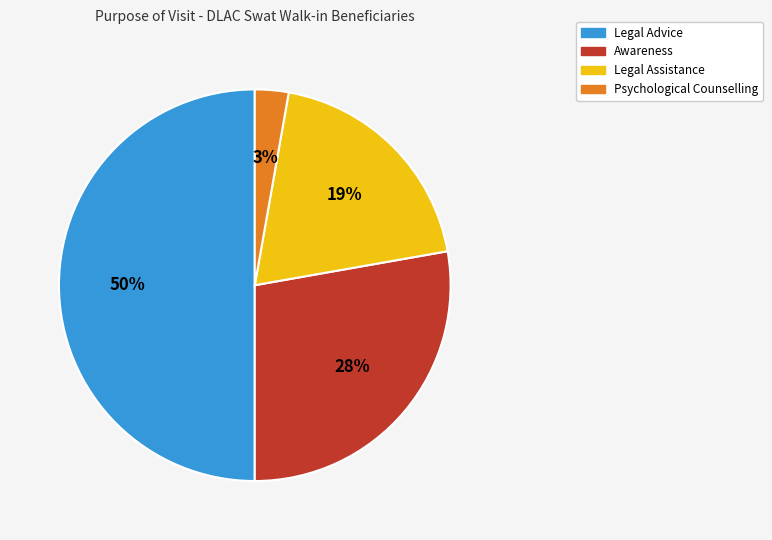

How many segments does this pie chart have?

4